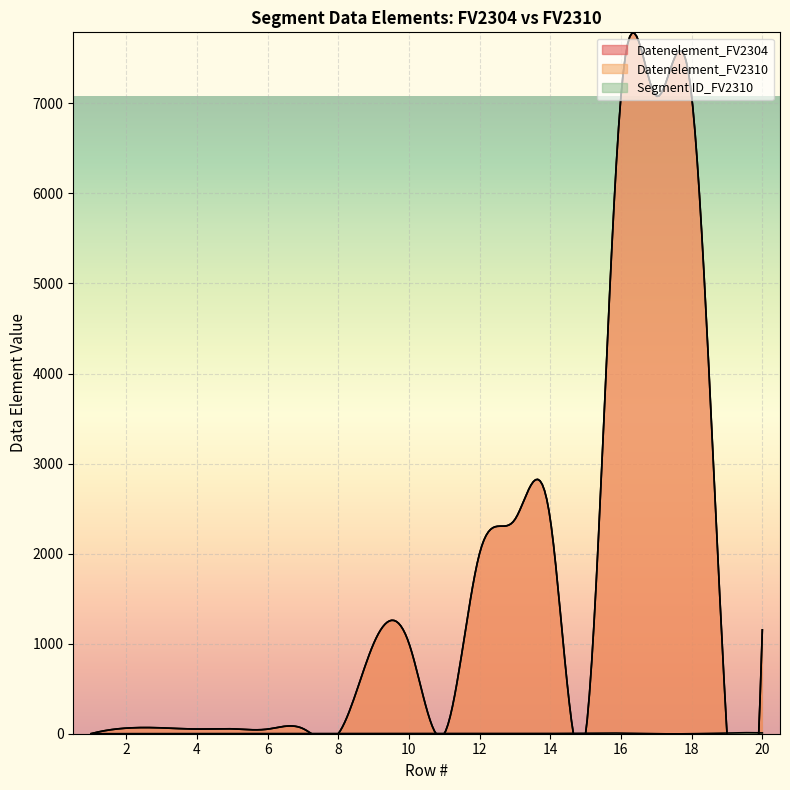

Reading left to right, transcribe all the data shown in this chart.

Datenelement_FV2304: 0	62	65	52	54	51	57	0	1001	1004	0	2005	2380	2379	0	7081	7081	7081	0	1153
Datenelement_FV2310: 0	62	65	52	54	51	57	0	1001	1004	0	2005	2380	2379	0	7081	7081	7081	0	1153
Segment ID_FV2310: 0	1	1	1	1	1	1	2	2	2	3	3	3	3	7	7	0	0	9	9